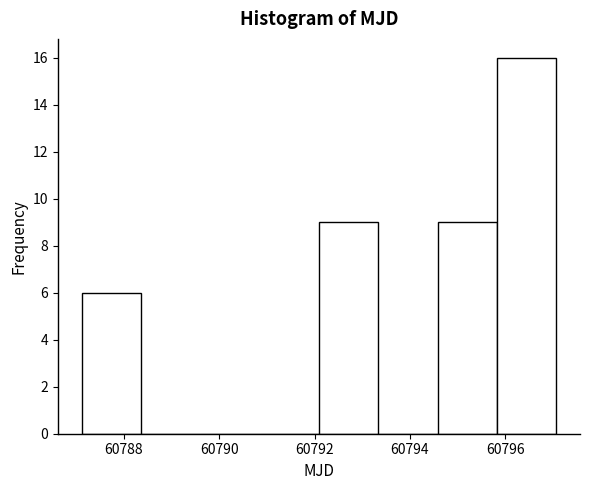

Reading left to right, list every bar in this chart as the range it spans on the x-axis followed by its height. Neither the bar edges nor the heights are printed on the chart, so give them approximately, as read against the axes.

60787.2 to 60788.4: 6
60788.4 to 60789.6: 0
60789.6 to 60790.8: 0
60790.8 to 60792.0: 0
60792.0 to 60793.4: 9
60793.4 to 60794.6: 0
60794.6 to 60795.8: 9
60795.8 to 60797.0: 16